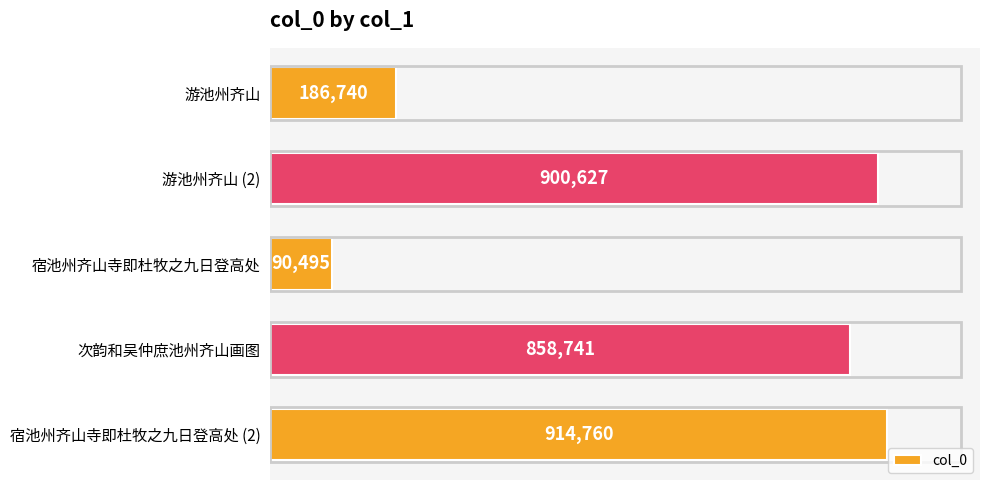

Are the bars grouped side by side (vs. stacked)?

No